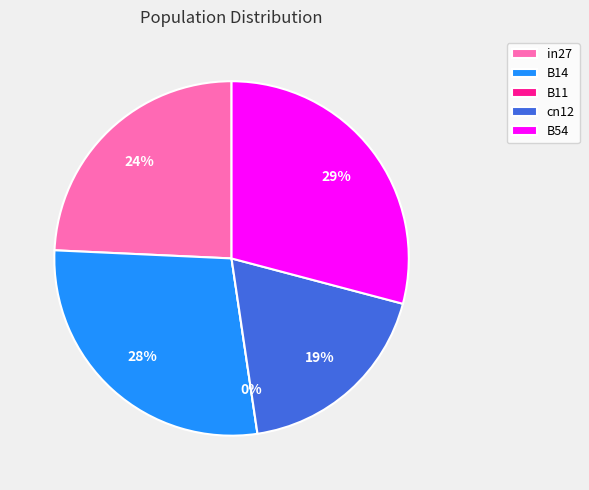

Does B14 account for over 50% of the chart?

No